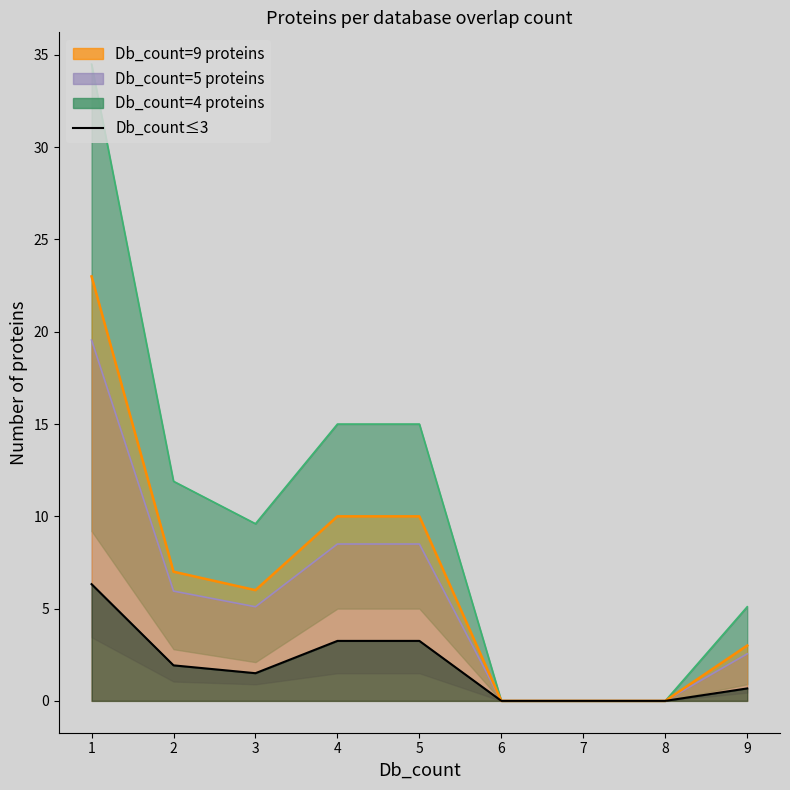

What is the value of the Entry count line point at the 5th from the left?

10.0